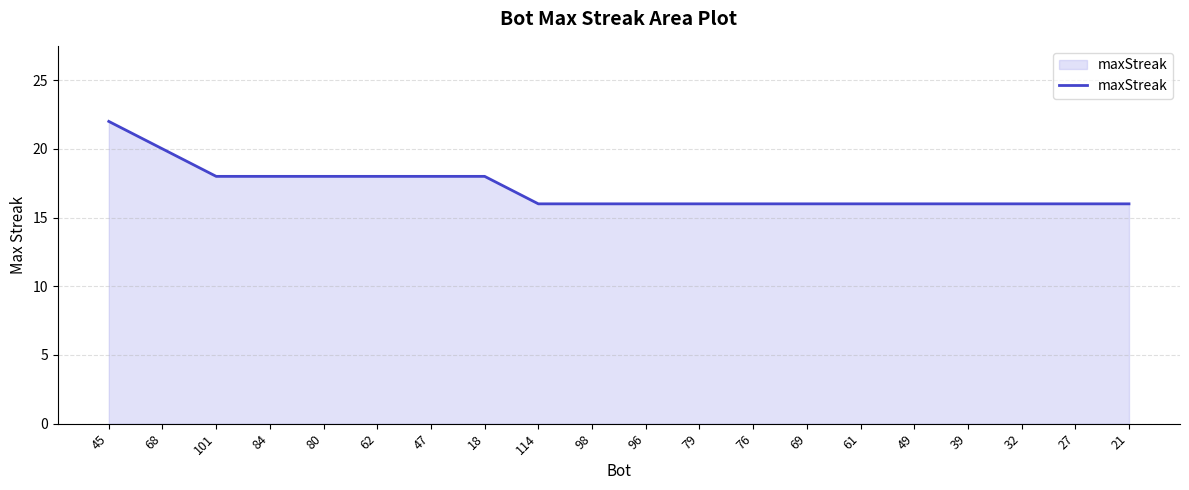

The chart shows a value of 16 at 98. True or false?

True